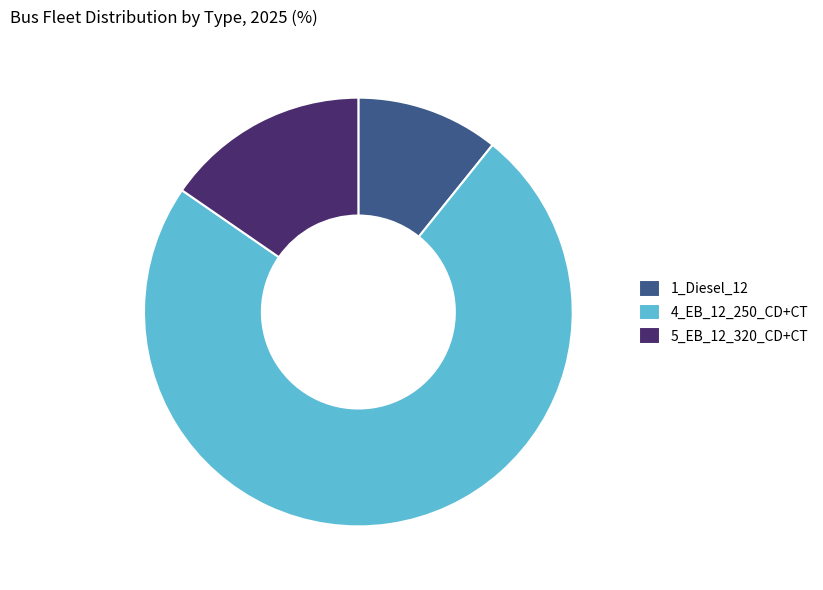

Is it true that 5_EB_12_320_CD+CT is 4% of the pie?

False